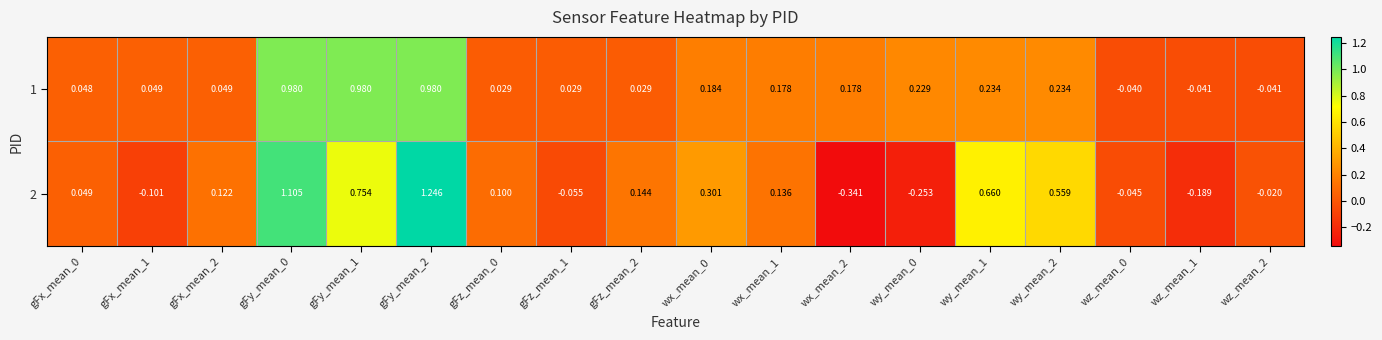

At which category does the chart reach its peak across all series?

gFy_mean_2